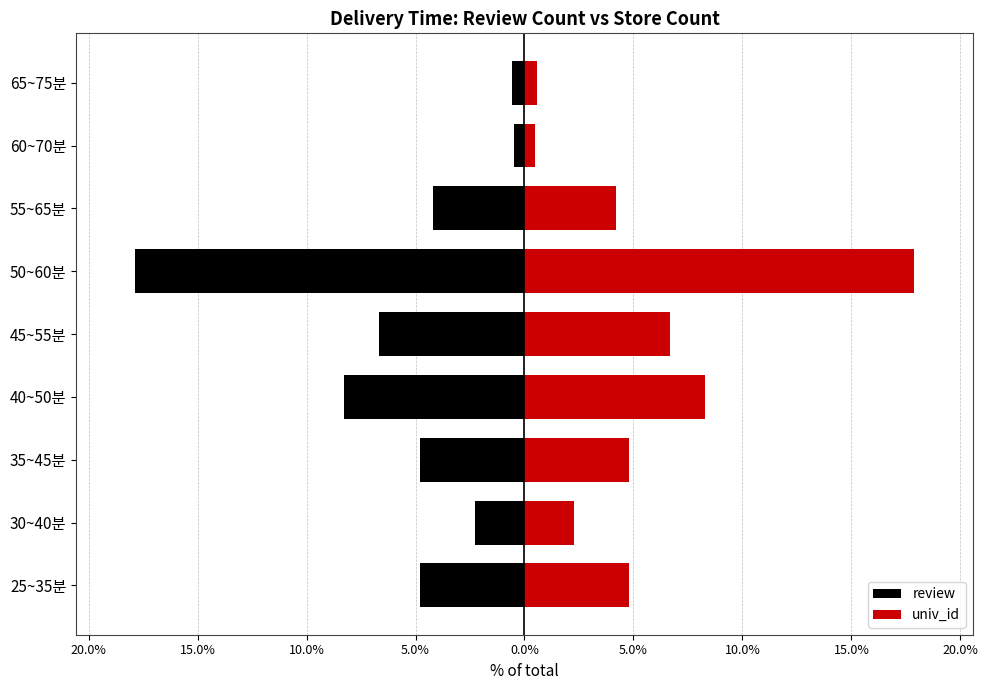

What is the difference between the maximum and minimum values in the review series?

17.4